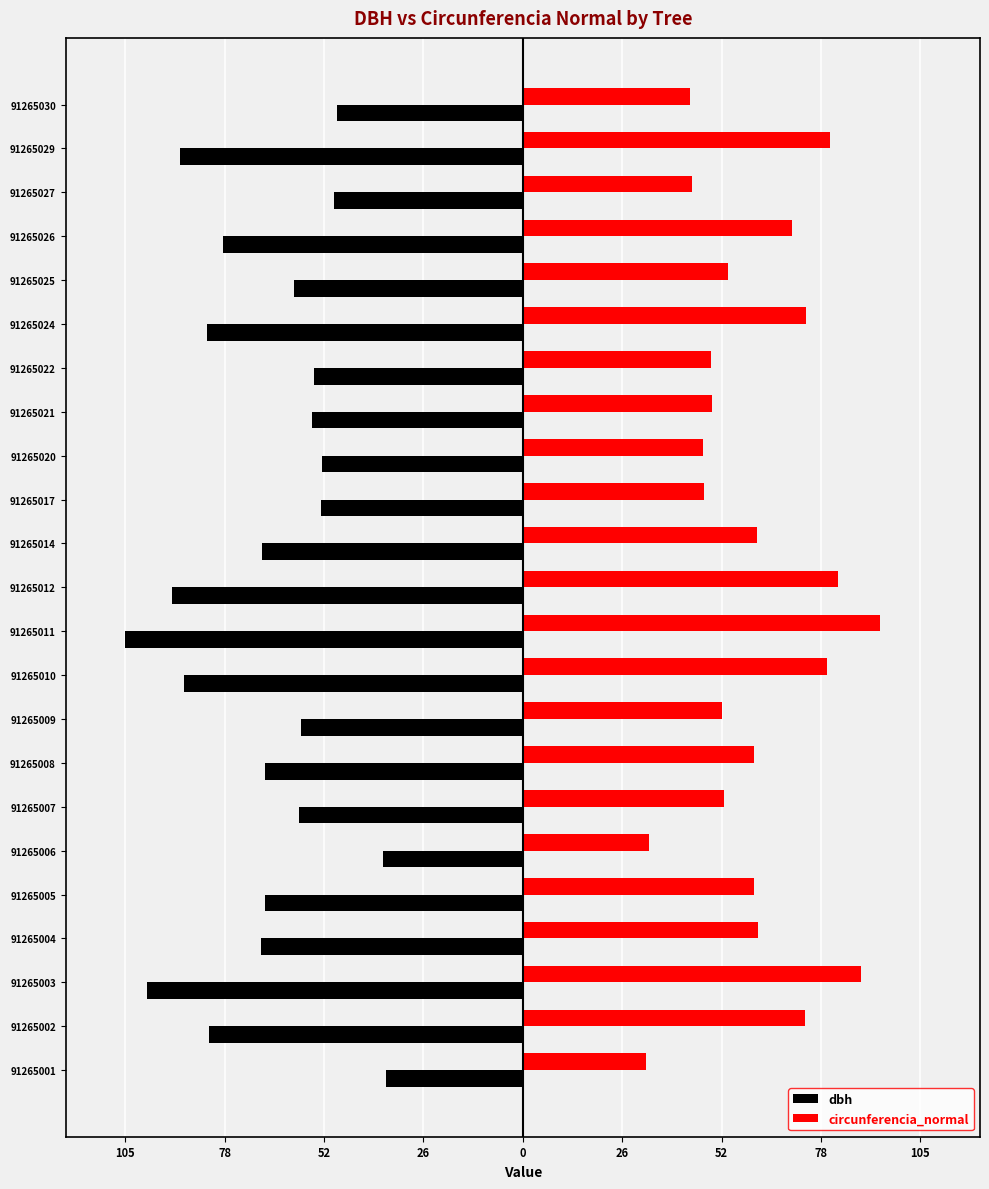

What are all the series names shown in the legend?

dbh, circunferencia_normal